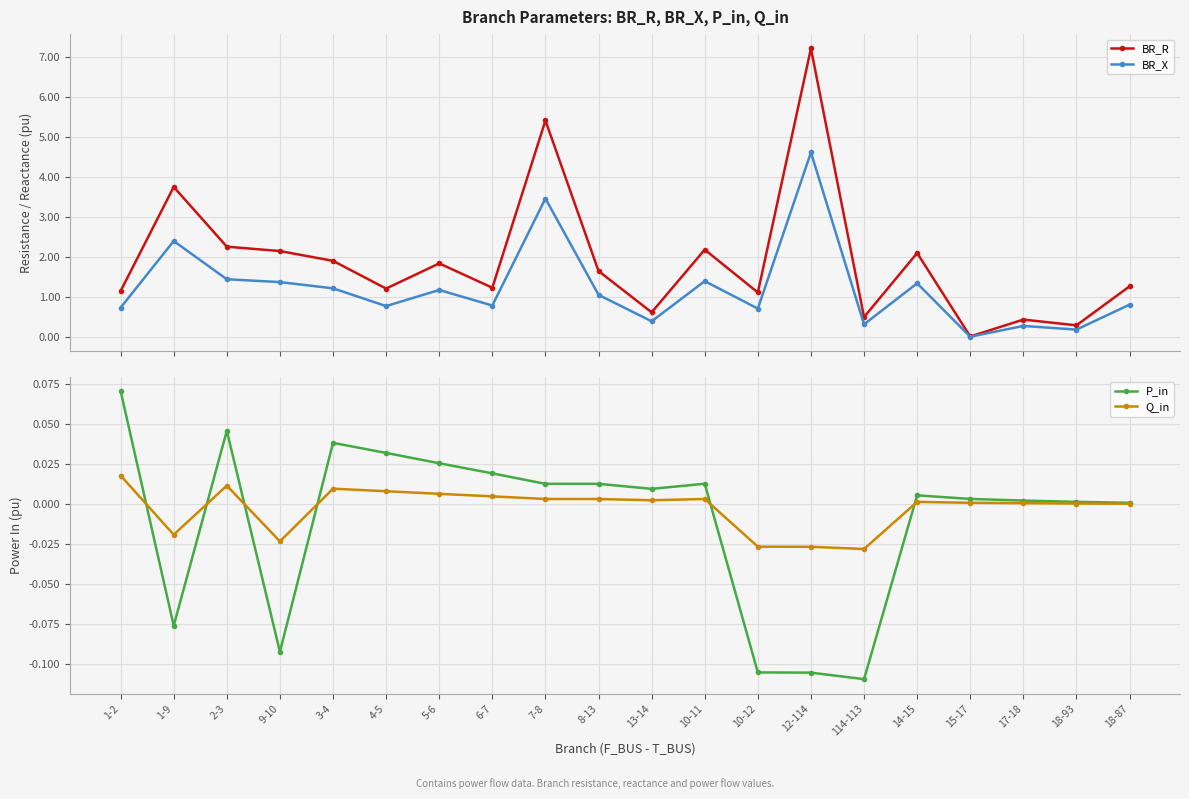

Which series has the largest total across all categories?

BR_R